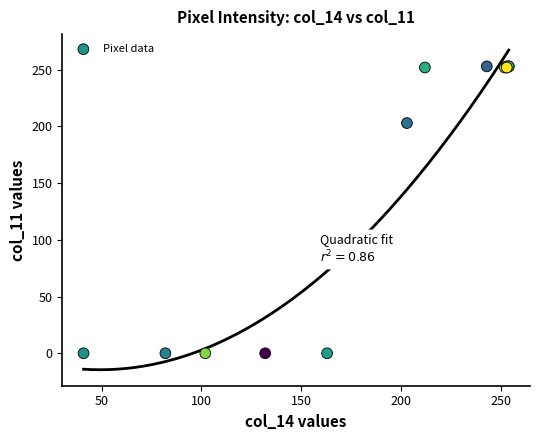

What Y value in the scatter plot is closest to 126?

203